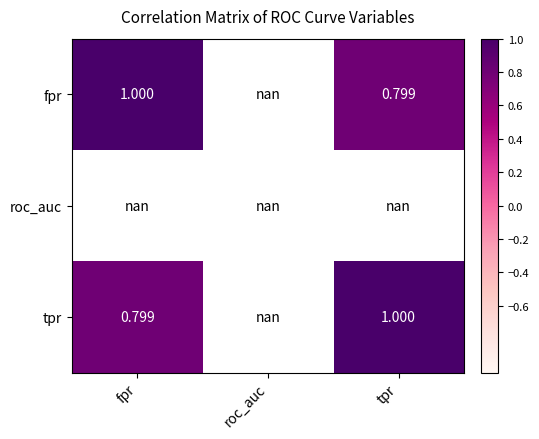

Which label corresponds to the largest value in the chart?

fpr